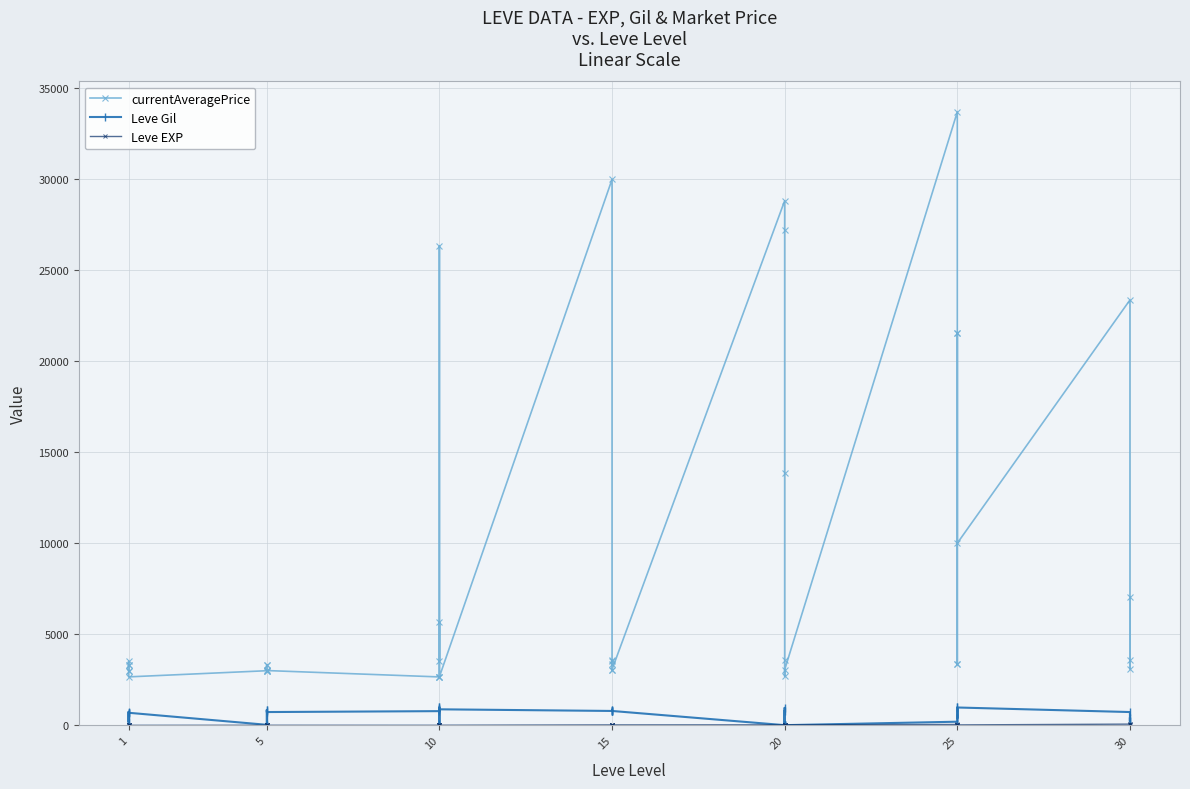

True or false: Leve Gil has a value of 349 at 25.

False